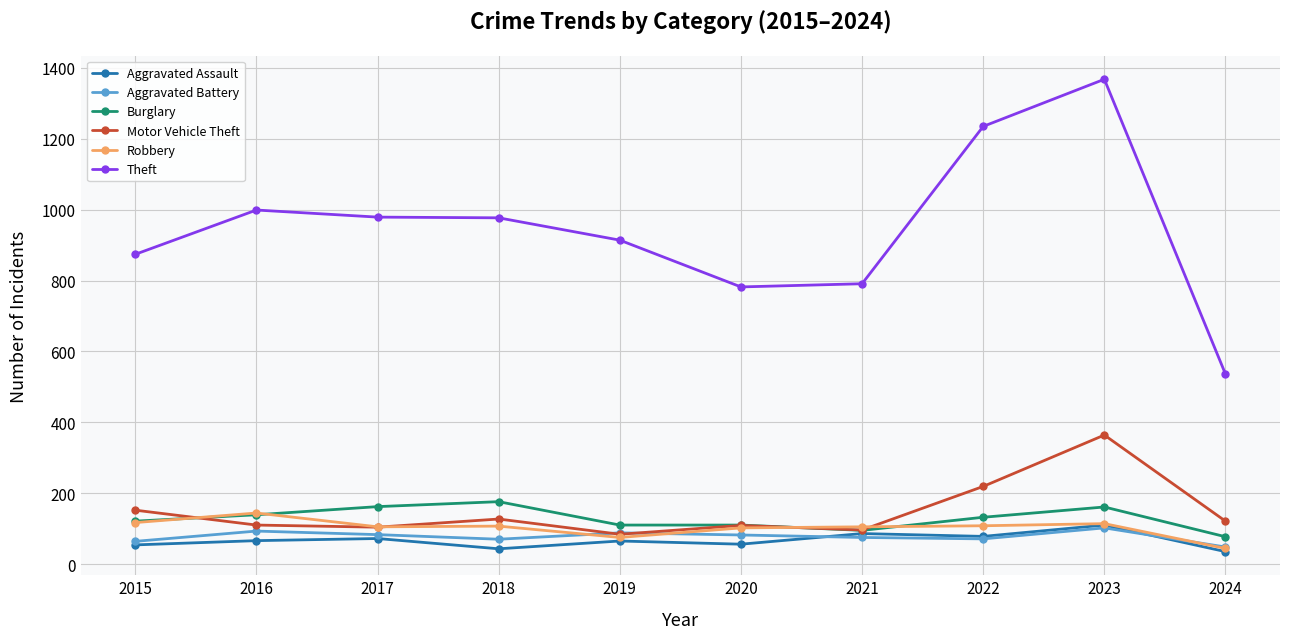

What is the total value across all series at 2017?

1505